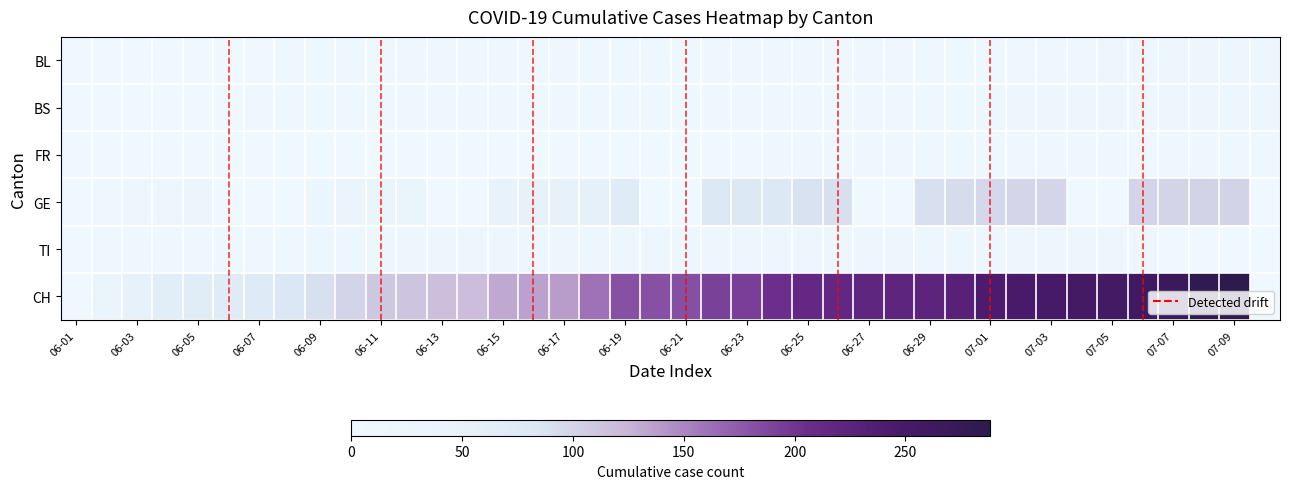

How many distinct data groups are displayed?

6